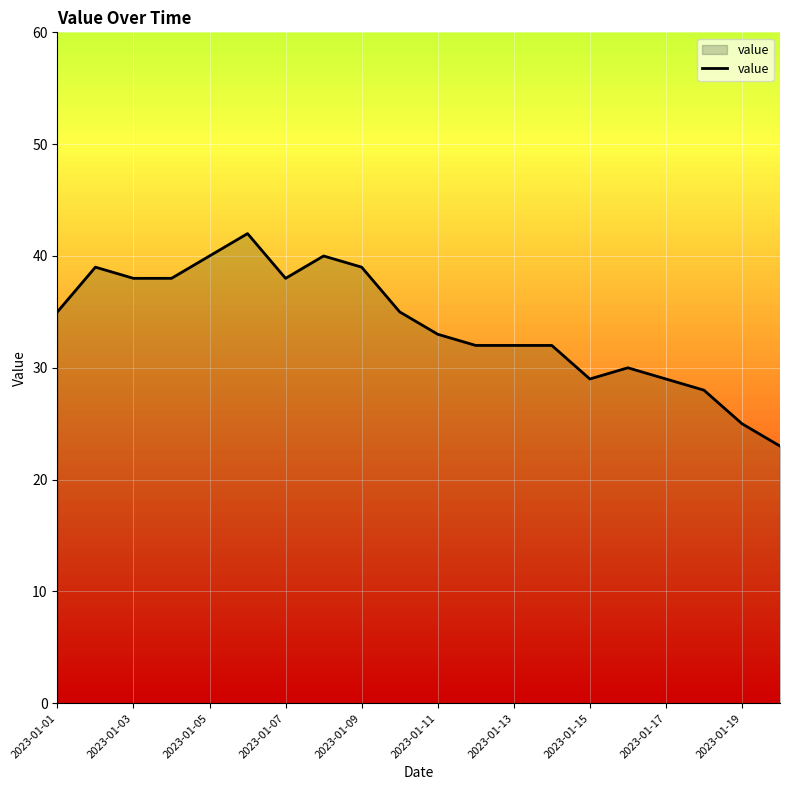

What is the smallest value displayed?

23